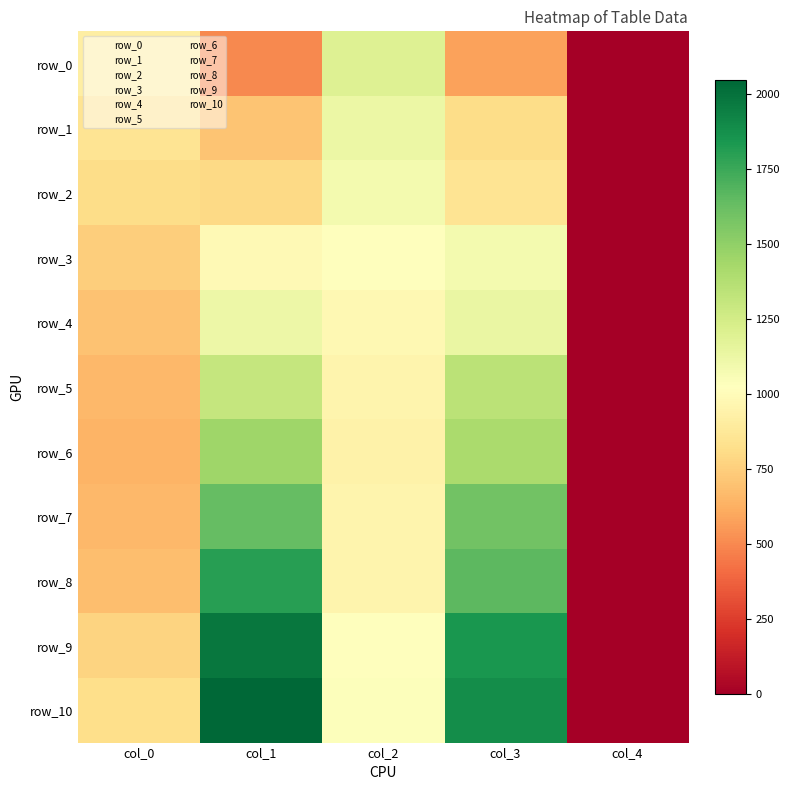

How many data points does each series have?

5